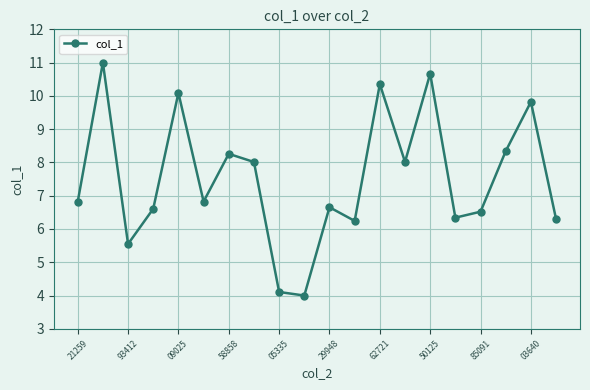

What is the sum of all values?

150.5